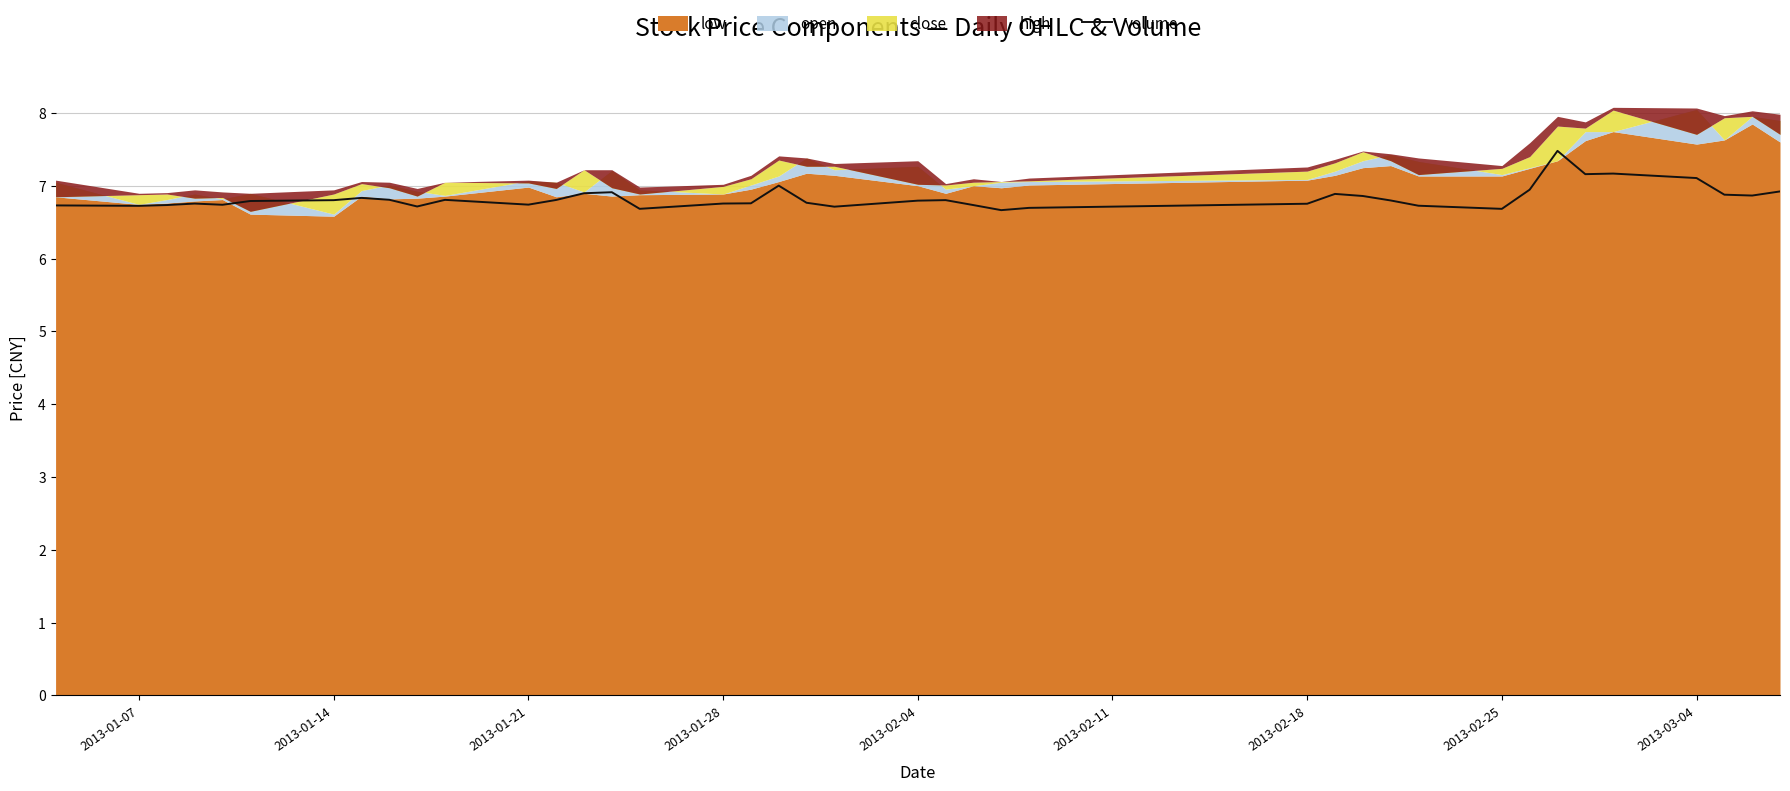

Is it true that volume equals 6.8 at 2013-01-28?

True